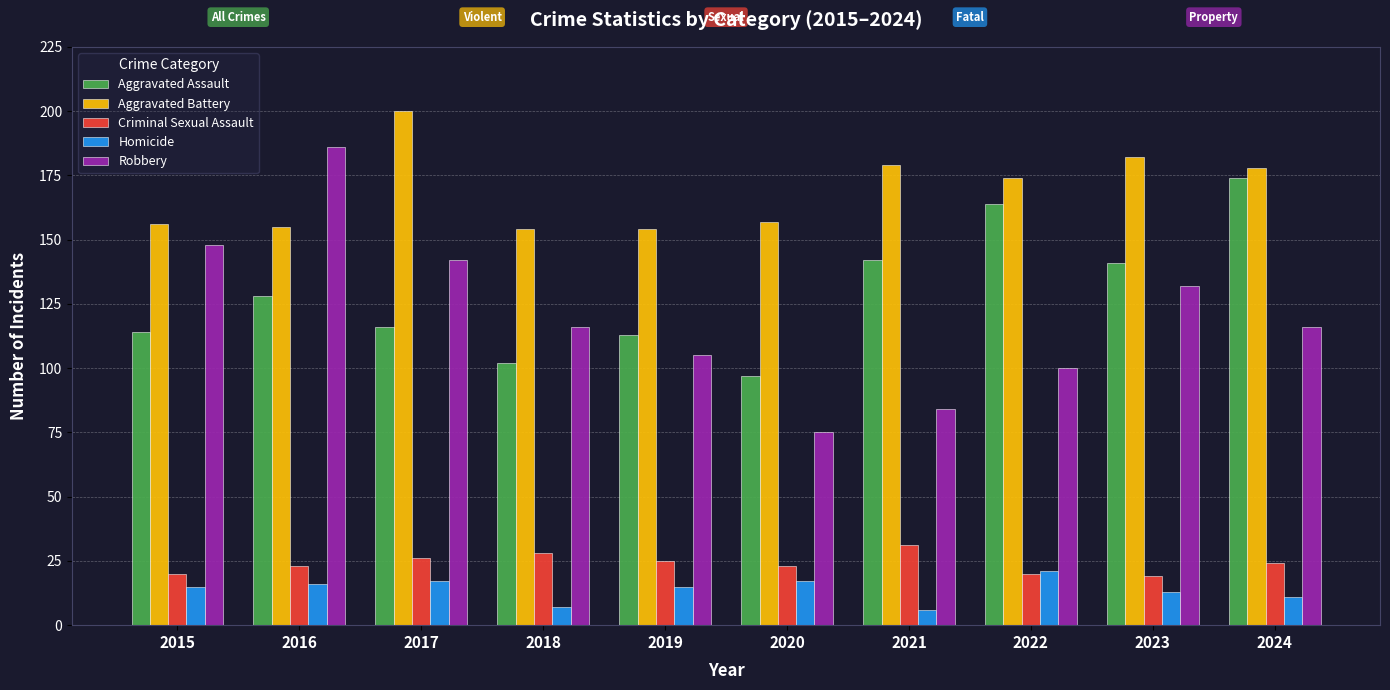

How many bars are there in total?

50